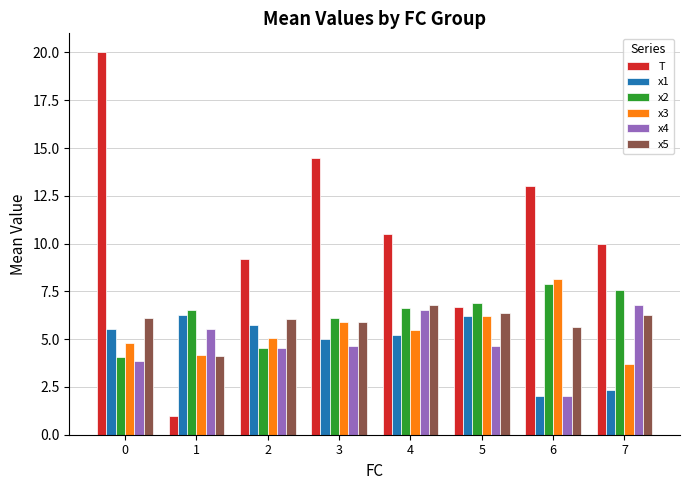

What is the difference between the highest and lowest values at 7?

7.7